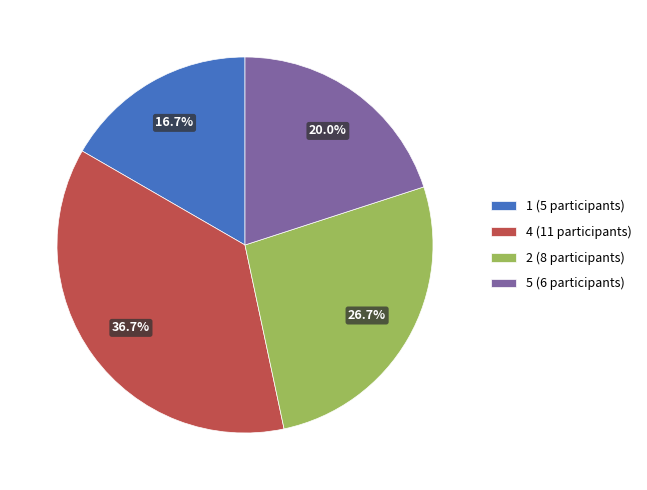

Rank the categories by value from highest to lowest.

4 (11 participants), 2 (8 participants), 5 (6 participants), 1 (5 participants)